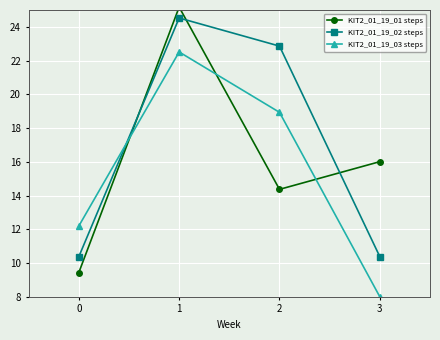

The KIT2_01_19_02 steps series shows 24.5 at 1. True or false?

True